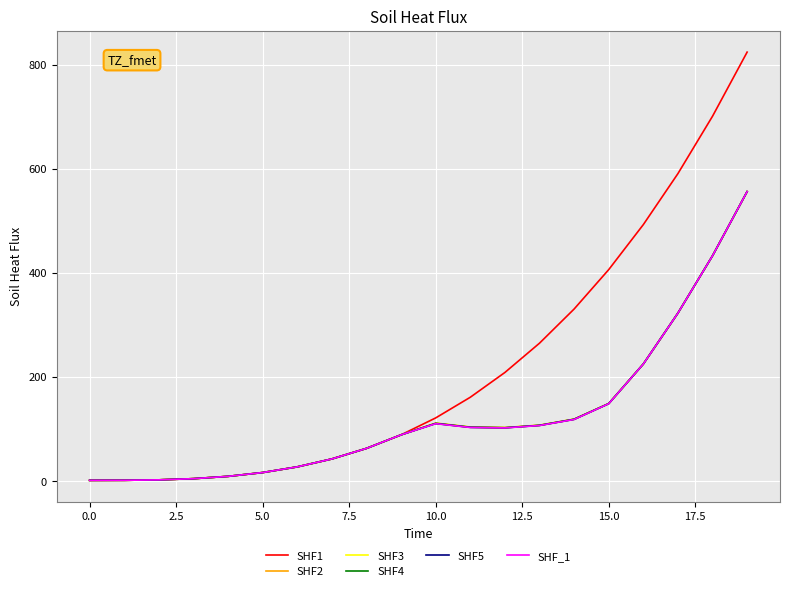

Is this an area chart (filled region under the line)?

No